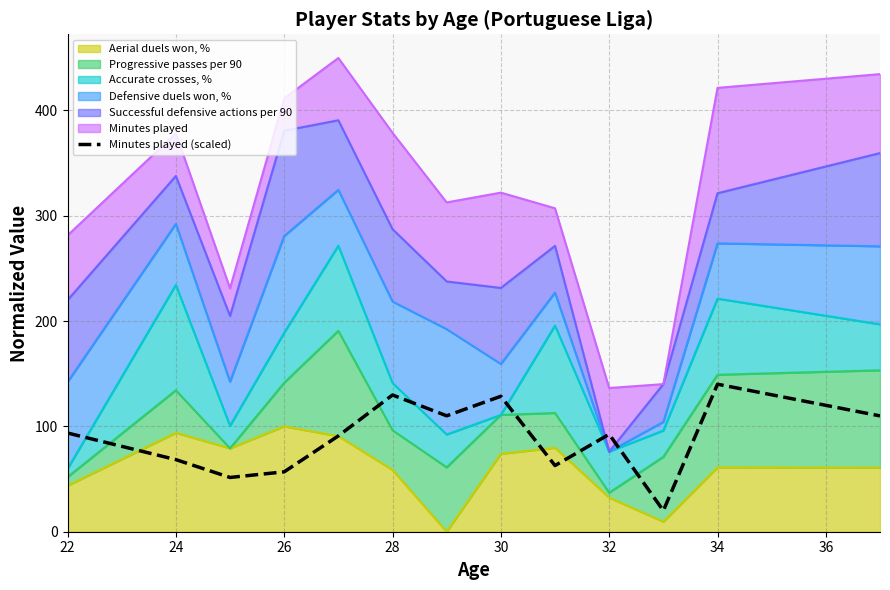

True or false: there are more than 2 points higher than both neighbors.

True